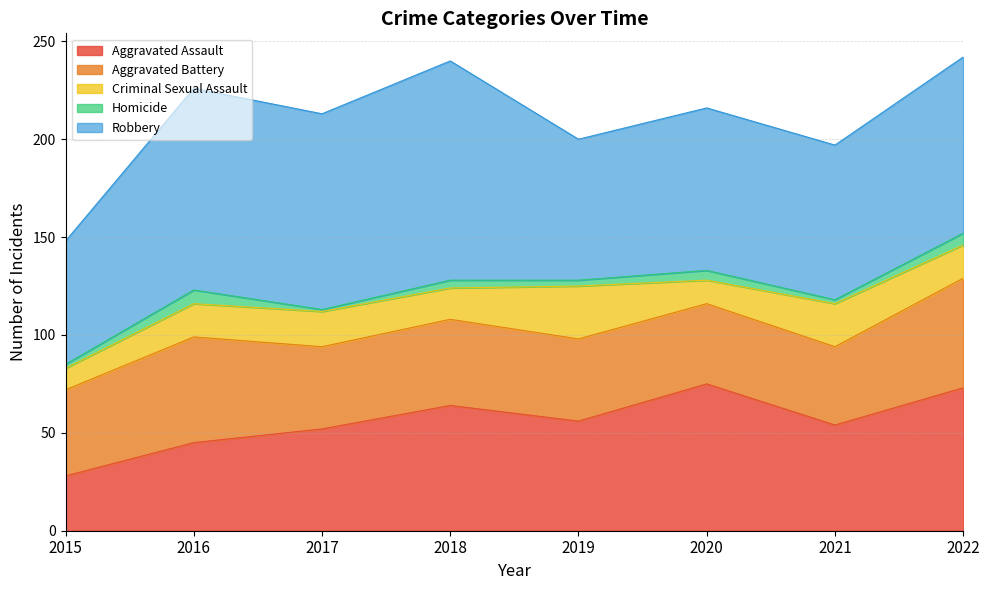

True or false: Homicide has a value of 3 at 2015.

False